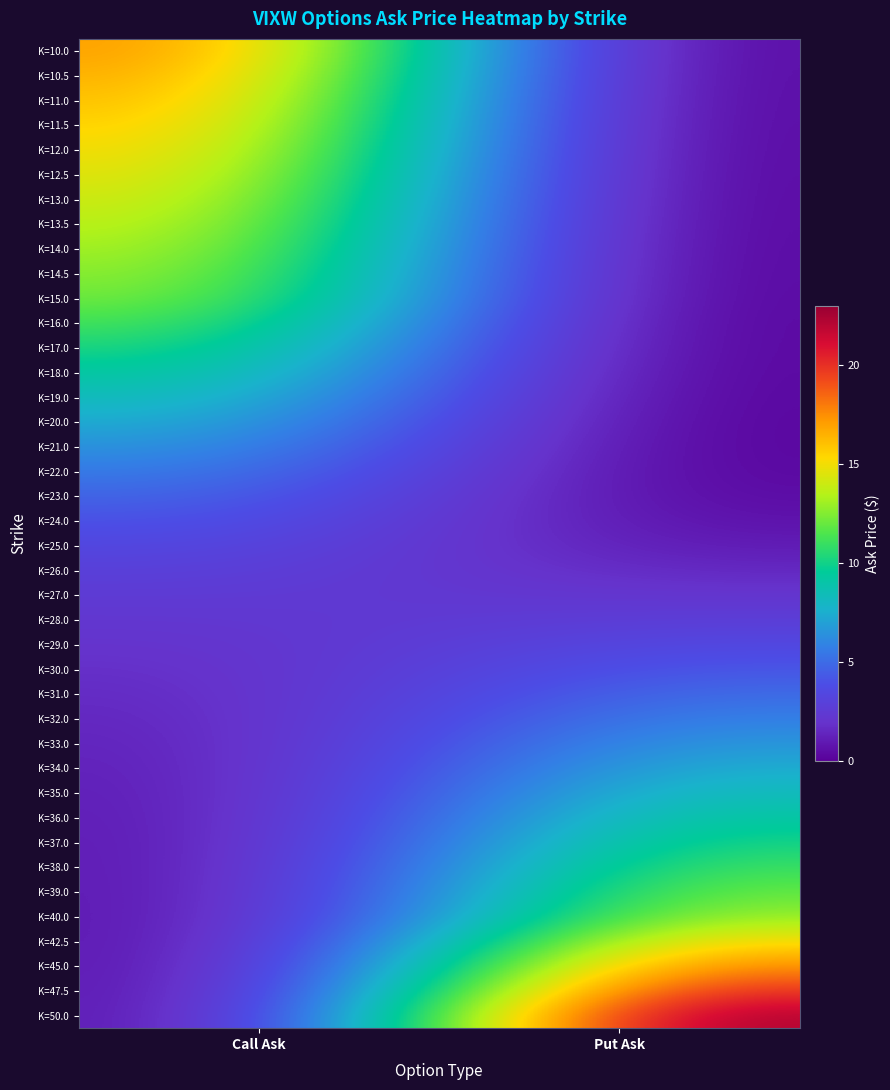

Reading right to left, transcribe all the data shown in this chart.

K=10.0: Put Ask=0.0	Call Ask=17.6
K=10.5: Put Ask=0.0	Call Ask=17.1
K=11.0: Put Ask=0.0	Call Ask=16.6
K=11.5: Put Ask=0.0	Call Ask=16.1
K=12.0: Put Ask=0.0	Call Ask=15.6
K=12.5: Put Ask=0.0	Call Ask=15.1
K=13.0: Put Ask=0.0	Call Ask=14.6
K=13.5: Put Ask=0.0	Call Ask=14.1
K=14.0: Put Ask=0.0	Call Ask=13.6
K=14.5: Put Ask=0.0	Call Ask=13.1
K=15.0: Put Ask=0.0	Call Ask=12.6
K=16.0: Put Ask=0.0	Call Ask=11.6
K=17.0: Put Ask=0.0	Call Ask=10.6
K=18.0: Put Ask=0.1	Call Ask=9.6
K=19.0: Put Ask=0.1	Call Ask=8.6
K=20.0: Put Ask=0.1	Call Ask=7.6
K=21.0: Put Ask=0.1	Call Ask=6.7
K=22.0: Put Ask=0.2	Call Ask=5.8
K=23.0: Put Ask=0.3	Call Ask=4.9
K=24.0: Put Ask=0.6	Call Ask=4.1
K=25.0: Put Ask=1.0	Call Ask=3.5
K=26.0: Put Ask=1.5	Call Ask=3.0
K=27.0: Put Ask=2.1	Call Ask=2.5
K=28.0: Put Ask=2.8	Call Ask=2.2
K=29.0: Put Ask=3.5	Call Ask=1.9
K=30.0: Put Ask=4.3	Call Ask=1.7
K=31.0: Put Ask=5.1	Call Ask=1.5
K=32.0: Put Ask=5.9	Call Ask=1.4
K=33.0: Put Ask=6.8	Call Ask=1.2
K=34.0: Put Ask=7.7	Call Ask=1.1
K=35.0: Put Ask=8.6	Call Ask=1.0
K=36.0: Put Ask=9.5	Call Ask=0.9
K=37.0: Put Ask=10.4	Call Ask=0.8
K=38.0: Put Ask=11.3	Call Ask=0.7
K=39.0: Put Ask=12.3	Call Ask=0.7
K=40.0: Put Ask=13.2	Call Ask=0.6
K=42.5: Put Ask=15.7	Call Ask=0.5
K=45.0: Put Ask=18.1	Call Ask=0.5
K=47.5: Put Ask=20.5	Call Ask=0.4
K=50.0: Put Ask=23.0	Call Ask=0.3